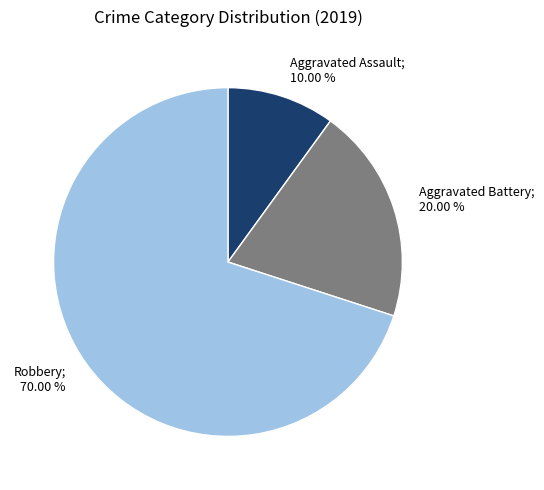

Is there any slice that represents more than half of the pie?

Yes